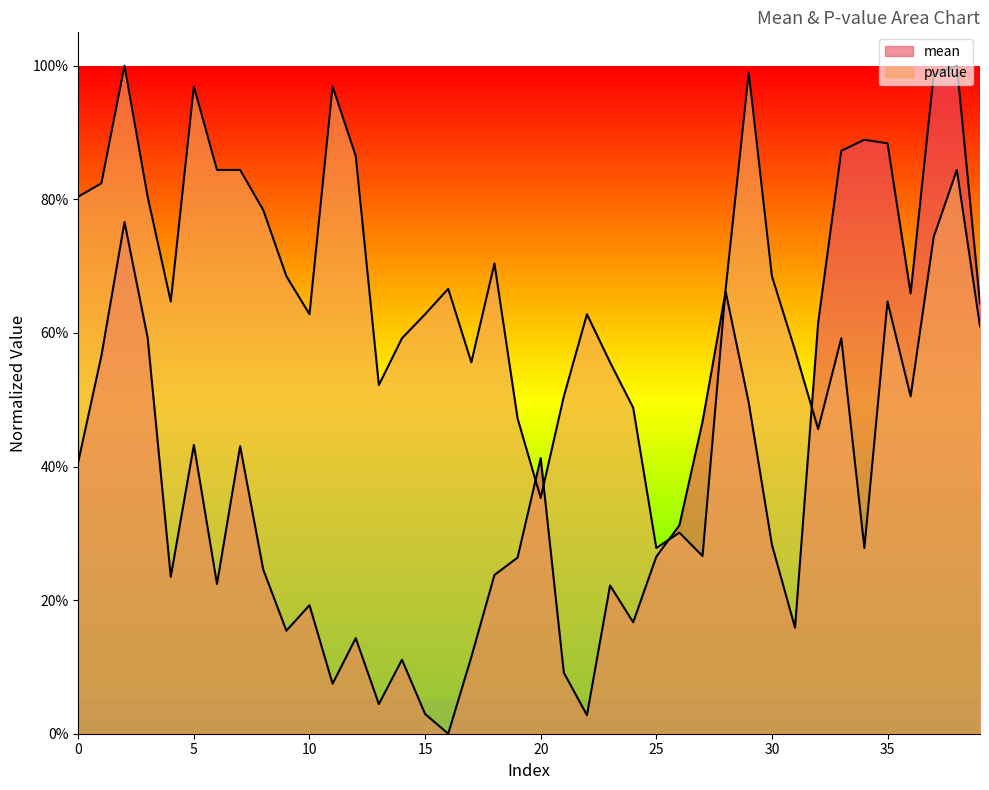

True or false: pvalue has a value of 1.3 at 37.

False